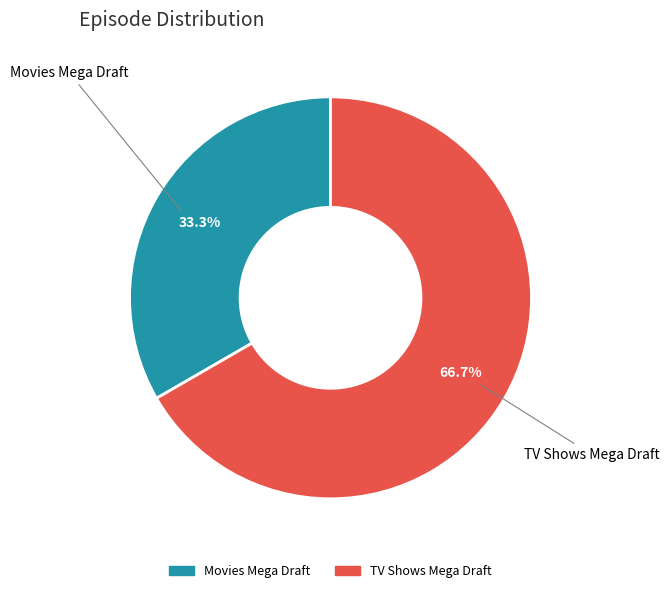

How many slices are in this pie chart?

2